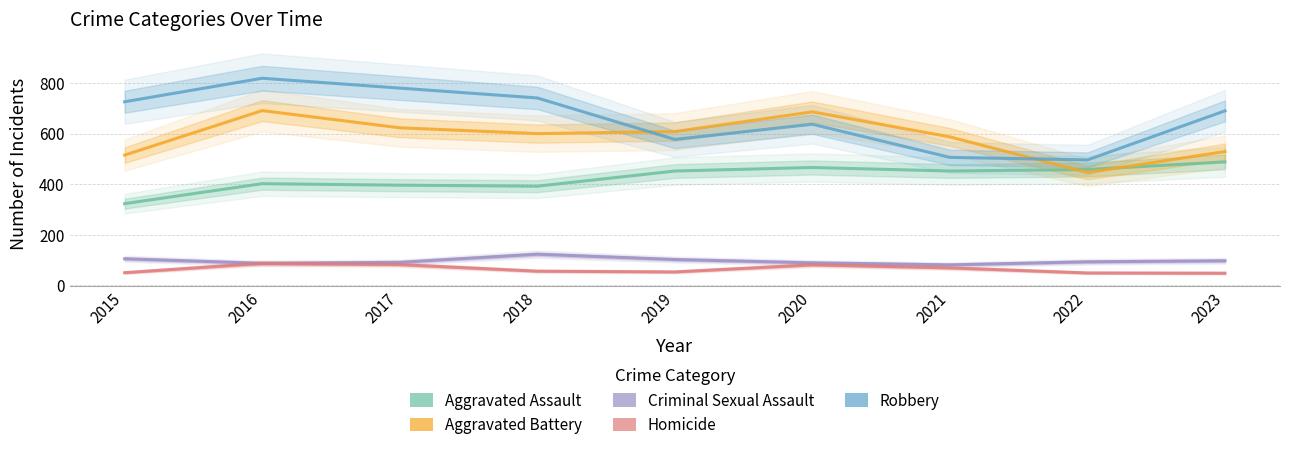

What is the difference between the maximum and minimum values in the Criminal Sexual Assault series?

42